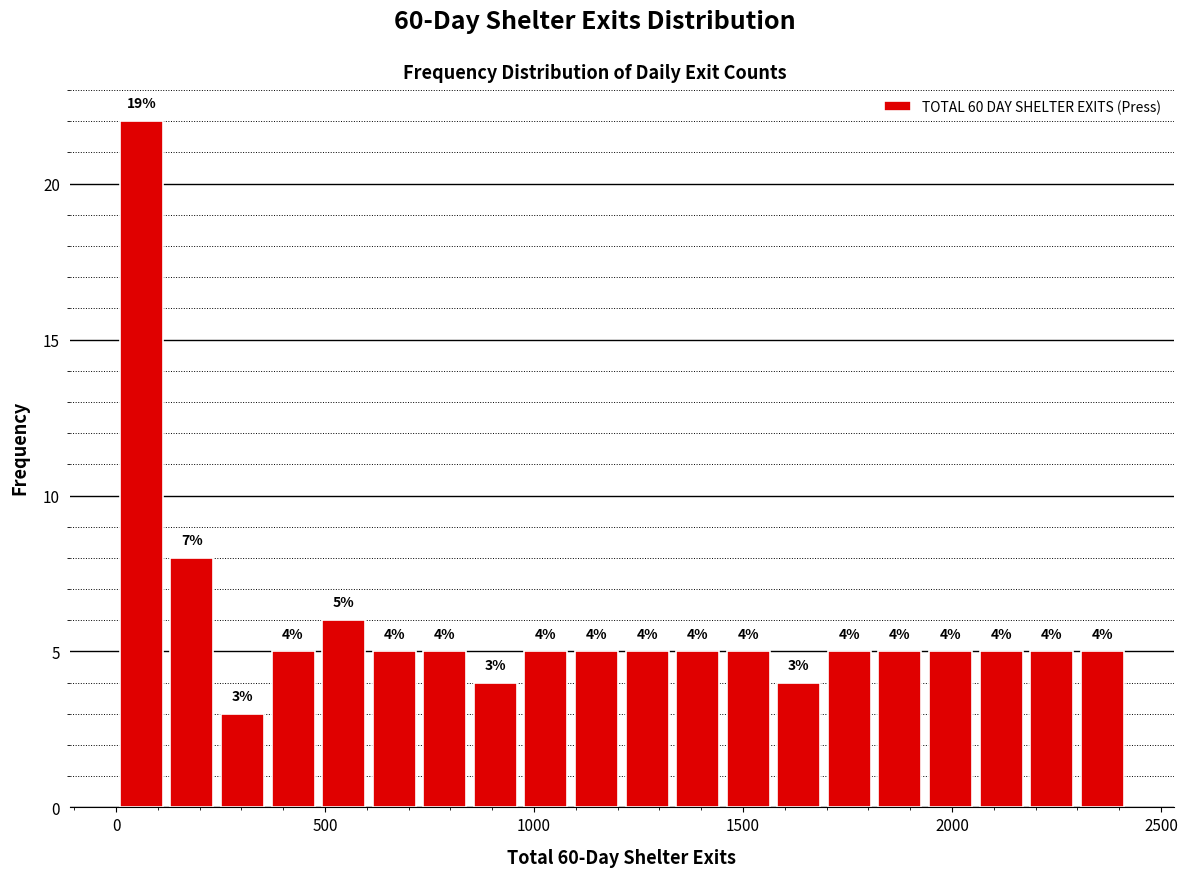

Around what value on the x-axis is the tallest bar? Give the approximate position of its centre, as read against the axis.

50